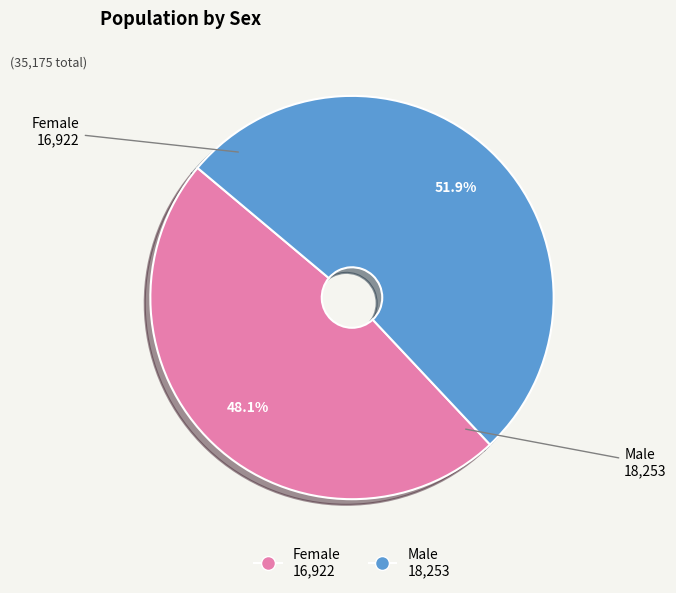

Count the number of slices in the pie.

2